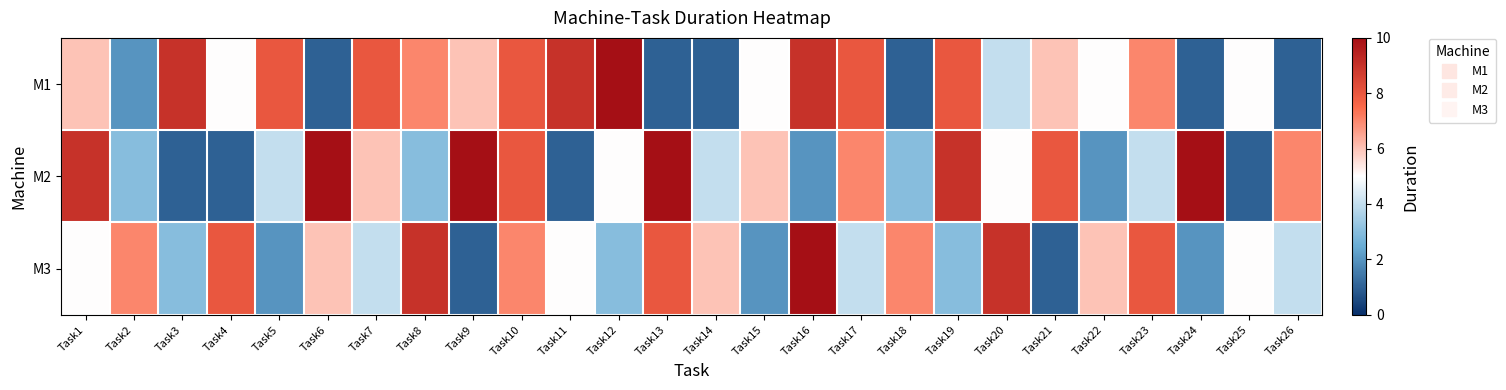

At which category is the sum across all series the highest?

Task10